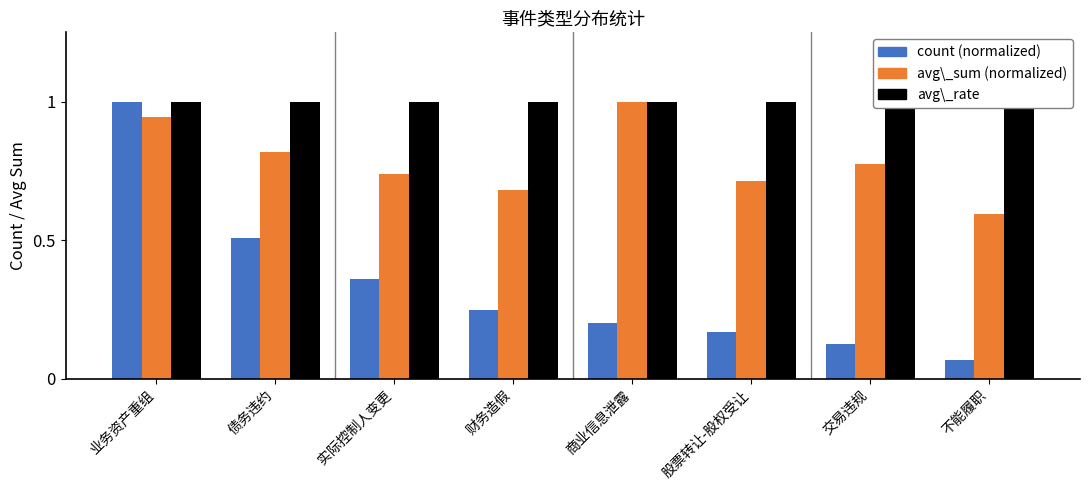

Is it true that count (normalized) equals 0.1 at 交易违规?

True